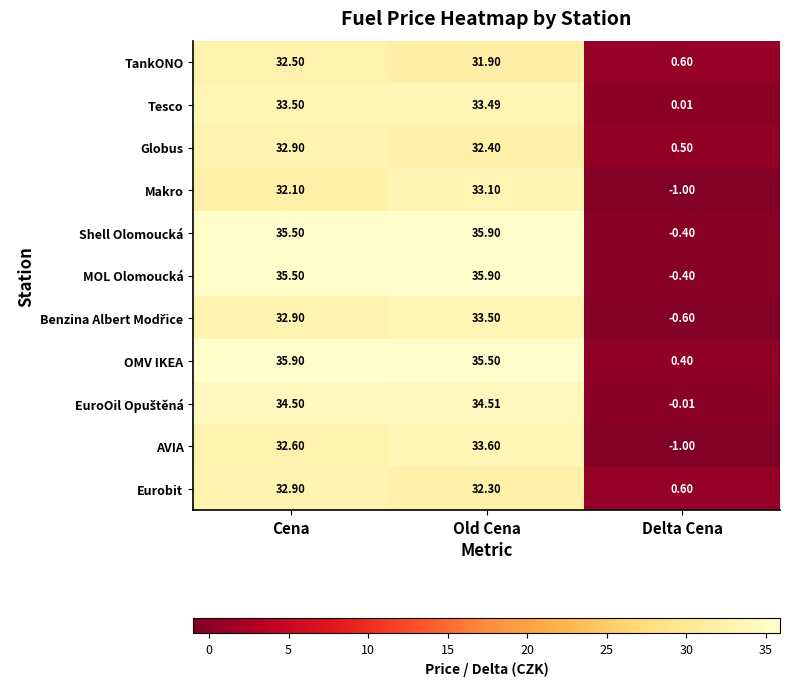

At which label is Globus closest to 16?

Delta Cena